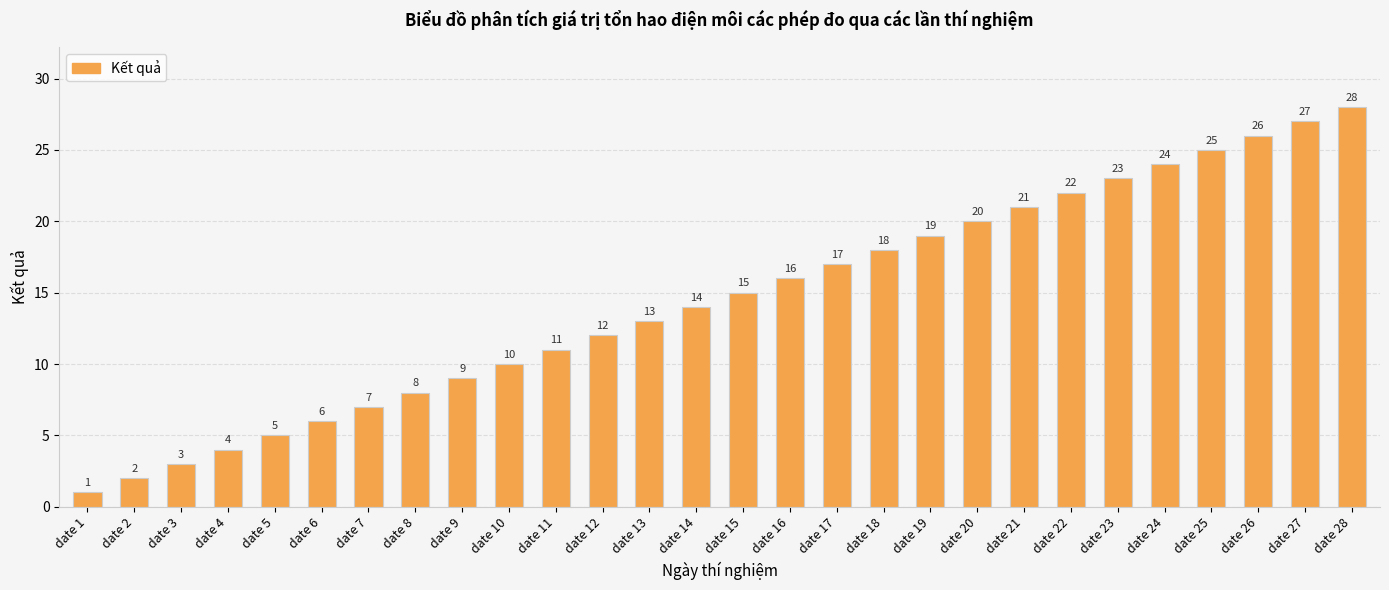

What is the difference between the second highest and minimum values?

26